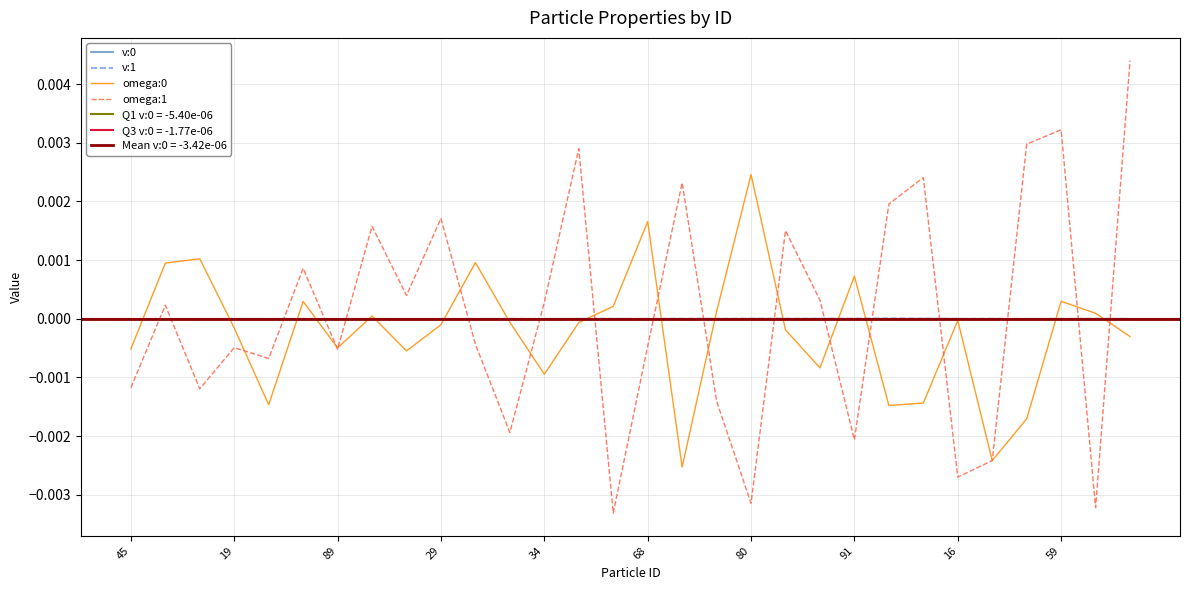

Is it true that omega:1 equals 0.0 at 59?

False